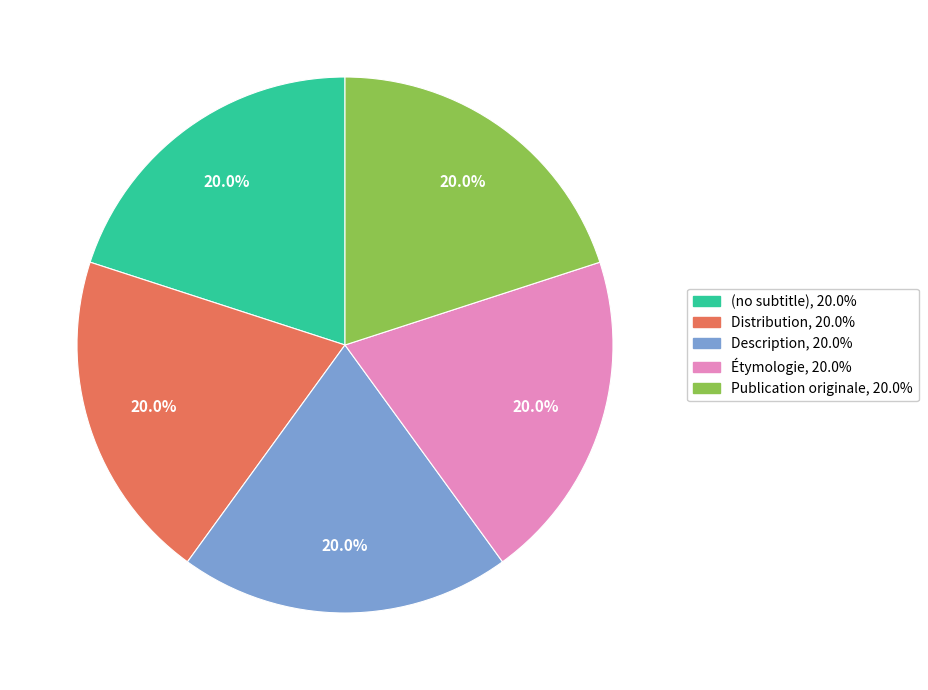

Does any single category account for the majority?

No